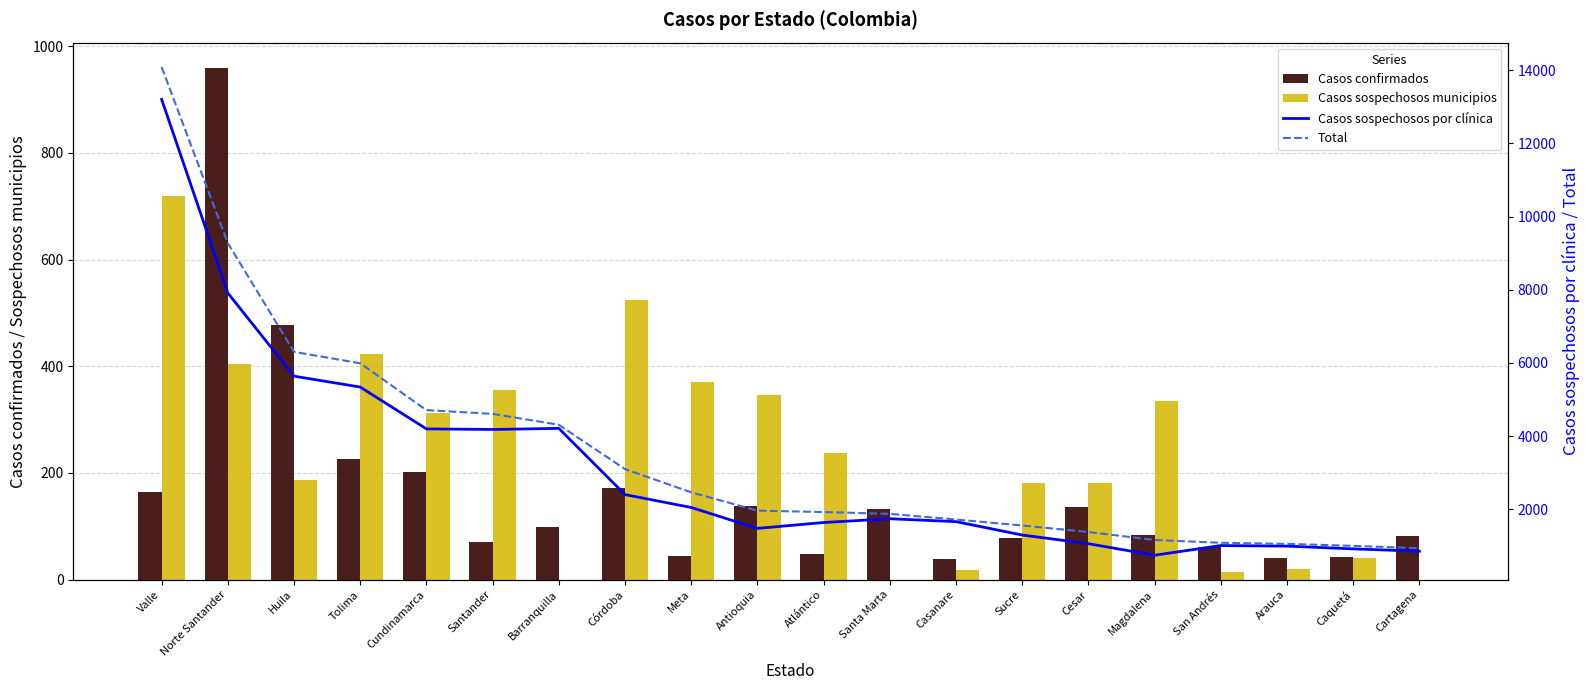

Reading right to left, transcribe all the data shown in this chart.

Casos confirmados: Cartagena=81	Caquetá=43	Arauca=41	San Andrés=61	Magdalena=83	Cesar=137	Sucre=79	Casanare=39	Santa Marta=133	Atlántico=48	Antioquia=139	Meta=44	Córdoba=172	Barranquilla=98	Santander=70	Cundinamarca=201	Tolima=226	Huila=477	Norte Santander=959	Valle=164
Casos sospechosos municipios: Cartagena=0	Caquetá=40	Arauca=20	San Andrés=15	Magdalena=335	Cesar=182	Sucre=181	Casanare=19	Santa Marta=0	Atlántico=238	Antioquia=347	Meta=370	Córdoba=524	Barranquilla=0	Santander=356	Cundinamarca=312	Tolima=424	Huila=187	Norte Santander=404	Valle=719
Casos sospechosos por clínica: Cartagena=856	Caquetá=919	Arauca=995	San Andrés=1010	Magdalena=745	Cesar=1061	Sucre=1298	Casanare=1664	Santa Marta=1743	Atlántico=1640	Antioquia=1479	Meta=2051	Córdoba=2403	Barranquilla=4213	Santander=4183	Cundinamarca=4199	Tolima=5342	Huila=5640	Norte Santander=7913	Valle=13206
Total: Cartagena=937	Caquetá=1002	Arauca=1056	San Andrés=1086	Magdalena=1163	Cesar=1380	Sucre=1558	Casanare=1722	Santa Marta=1876	Atlántico=1926	Antioquia=1965	Meta=2465	Córdoba=3099	Barranquilla=4311	Santander=4609	Cundinamarca=4712	Tolima=5992	Huila=6304	Norte Santander=9276	Valle=14089